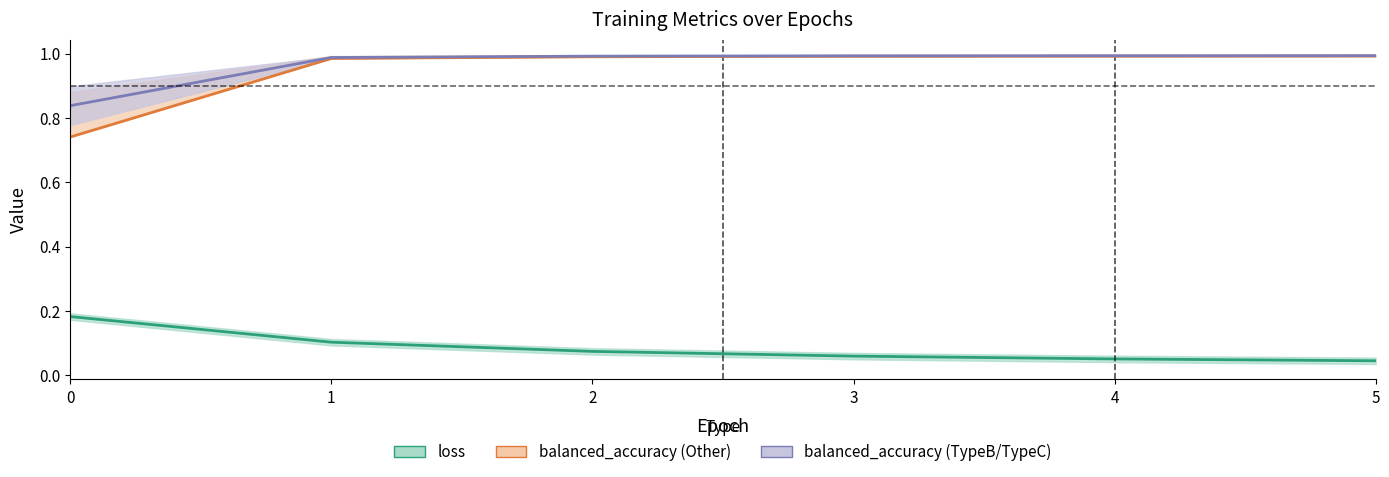

True or false: loss has more than 0 interior local peaks.

False